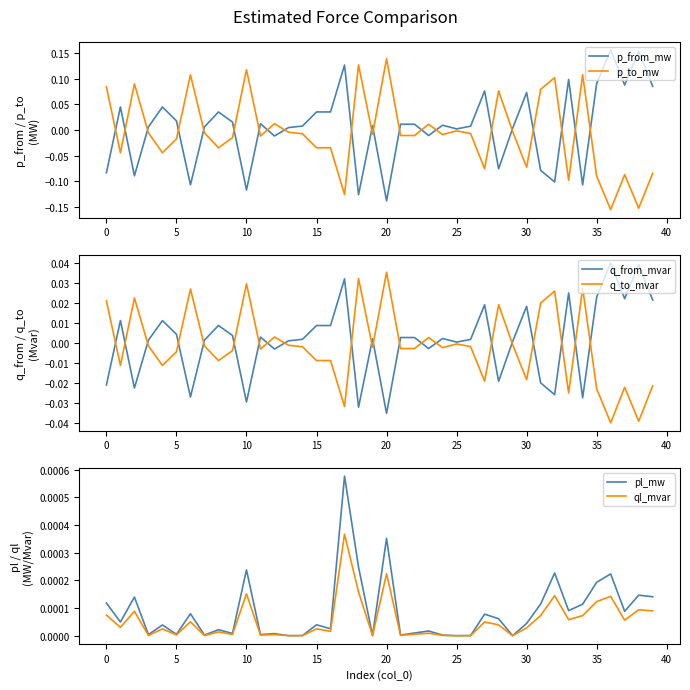

What is the label of the 27th point from the left?

26